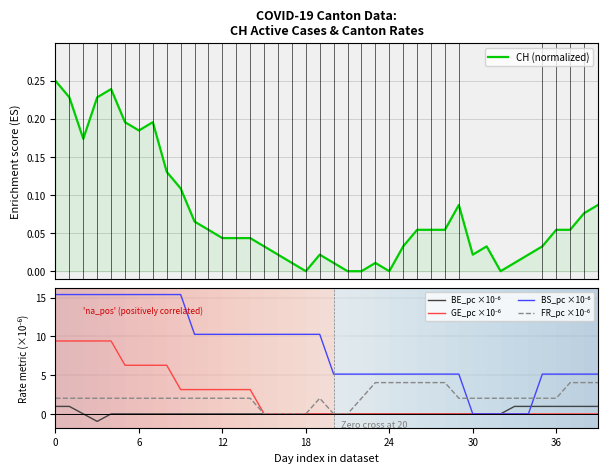

Reading right to left, list all the values displayed in this chart.

CH (normalized): 0.1	0.1	0.1	0.1	0.0	0.0	0.0	0.0	0.0	0.0	0.1	0.1	0.1	0.1	0.0	0.0	0.0	0.0	0.0	0.0	0.0	0.0	0.0	0.0	0.0	0.0	0.0	0.0	0.1	0.1	0.1	0.1	0.2	0.2	0.2	0.2	0.2	0.2	0.2	0.2
BE_pc ×10⁻⁶: 1.0	1.0	1.0	1.0	1.0	1.0	1.0	0.0	0.0	0.0	0.0	0.0	0.0	0.0	0.0	0.0	0.0	0.0	0.0	0.0	0.0	0.0	0.0	0.0	0.0	0.0	0.0	0.0	0.0	0.0	0.0	0.0	0.0	0.0	0.0	0.0	-1.0	0.0	1.0	1.0
GE_pc ×10⁻⁶: 0.0	0.0	0.0	0.0	0.0	0.0	0.0	0.0	0.0	0.0	0.0	0.0	0.0	0.0	0.0	0.0	0.0	0.0	0.0	0.0	0.0	0.0	0.0	0.0	0.0	3.1	3.1	3.1	3.1	3.1	3.1	6.3	6.3	6.3	6.3	9.4	9.4	9.4	9.4	9.4
BS_pc ×10⁻⁶: 5.1	5.1	5.1	5.1	5.1	0.0	0.0	0.0	0.0	0.0	5.1	5.1	5.1	5.1	5.1	5.1	5.1	5.1	5.1	5.1	10.3	10.3	10.3	10.3	10.3	10.3	10.3	10.3	10.3	10.3	15.4	15.4	15.4	15.4	15.4	15.4	15.4	15.4	15.4	15.4
FR_pc ×10⁻⁶: 4.0	4.0	4.0	2.0	2.0	2.0	2.0	2.0	2.0	2.0	2.0	4.0	4.0	4.0	4.0	4.0	4.0	2.0	0.0	0.0	2.0	0.0	0.0	0.0	0.0	2.0	2.0	2.0	2.0	2.0	2.0	2.0	2.0	2.0	2.0	2.0	2.0	2.0	2.0	2.0